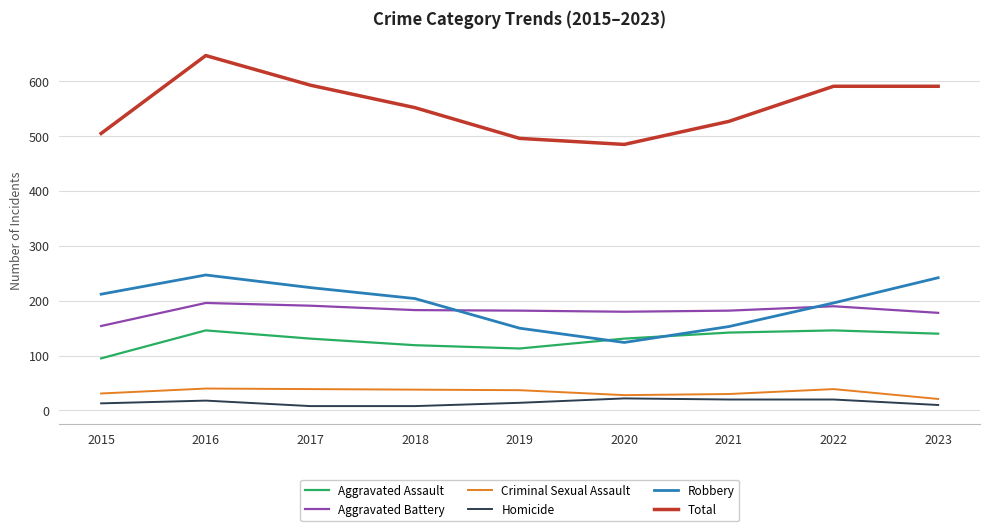

What is the average value of the Aggravated Battery series?

182